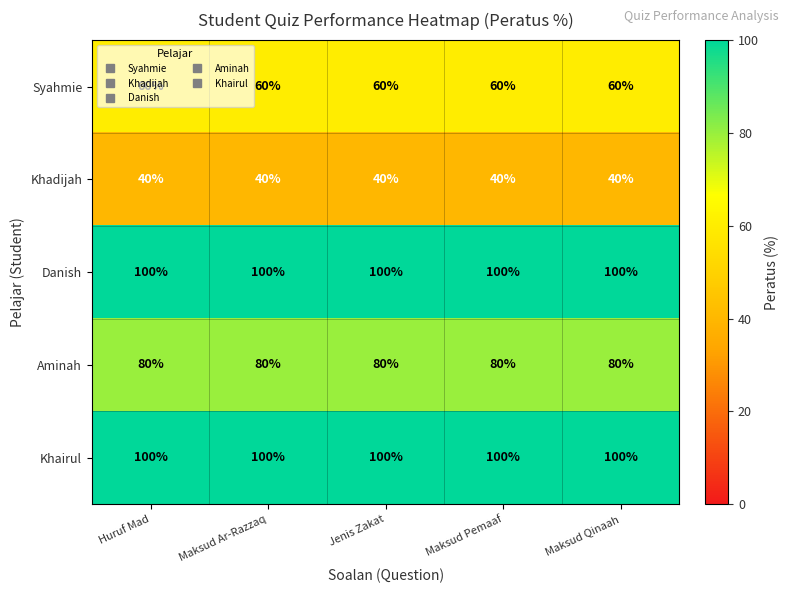

What is the sum of the Khadijah values at Maksud Pemaaf and Jenis Zakat?

80